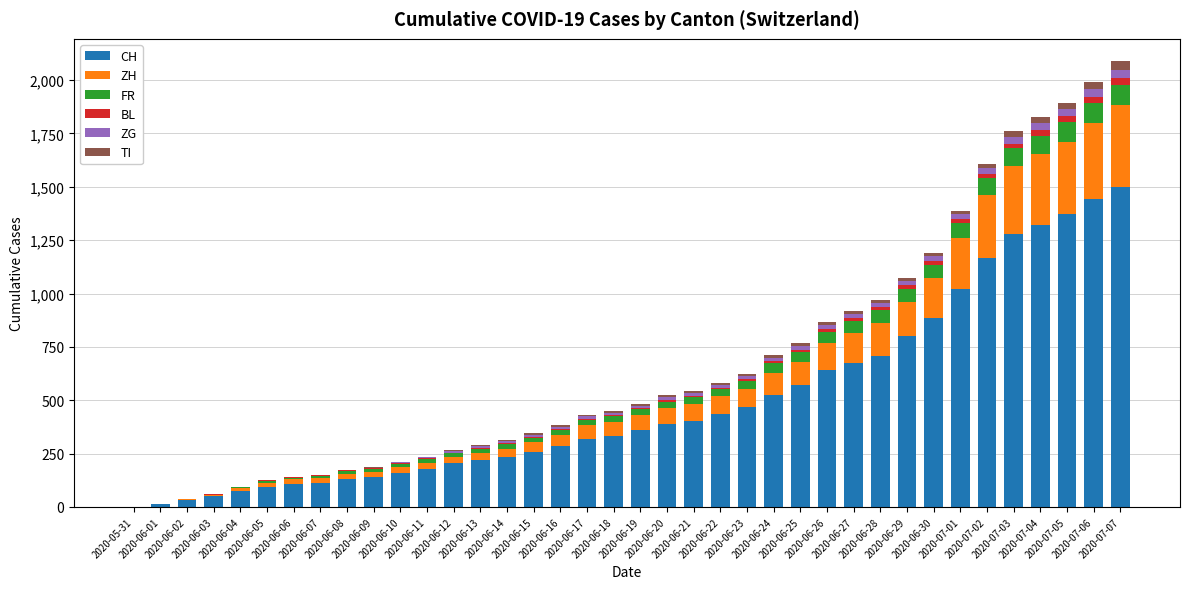

What is the sum of all CH values?

18916